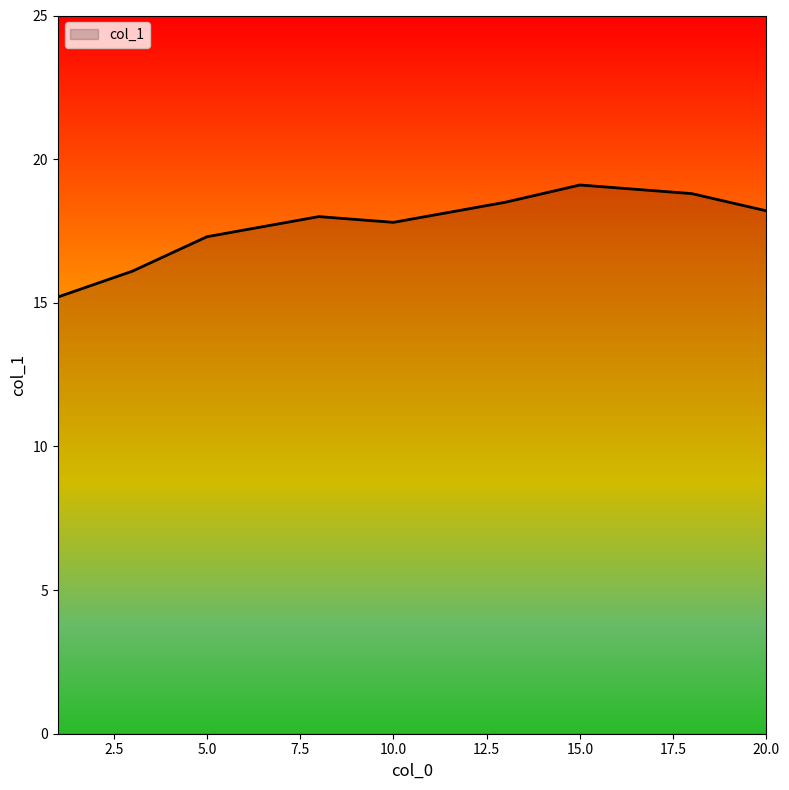

What is the minimum value shown in the chart?

15.2